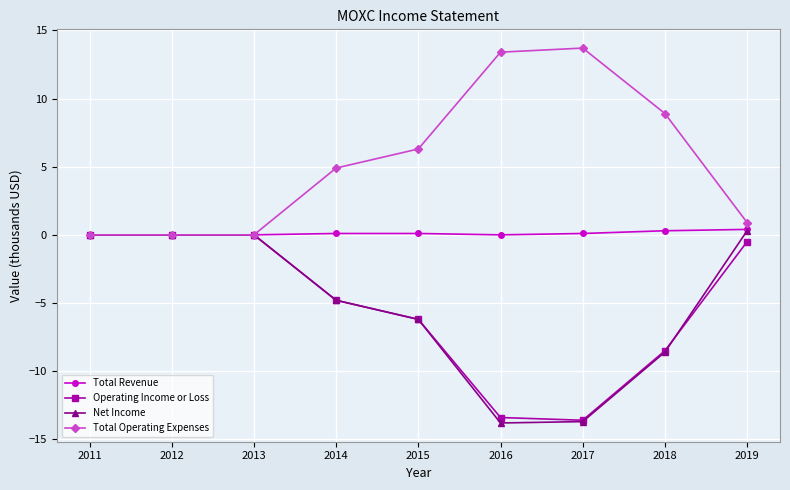

What is the value of the Total Operating Expenses point at the 6th from the left?

13.4